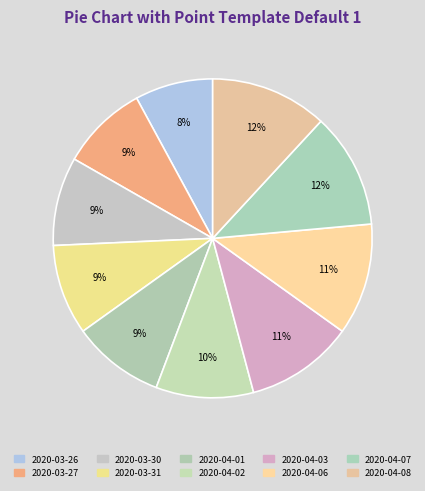

What is the change in value from 2020-03-26 to 2020-04-06?

+0.1